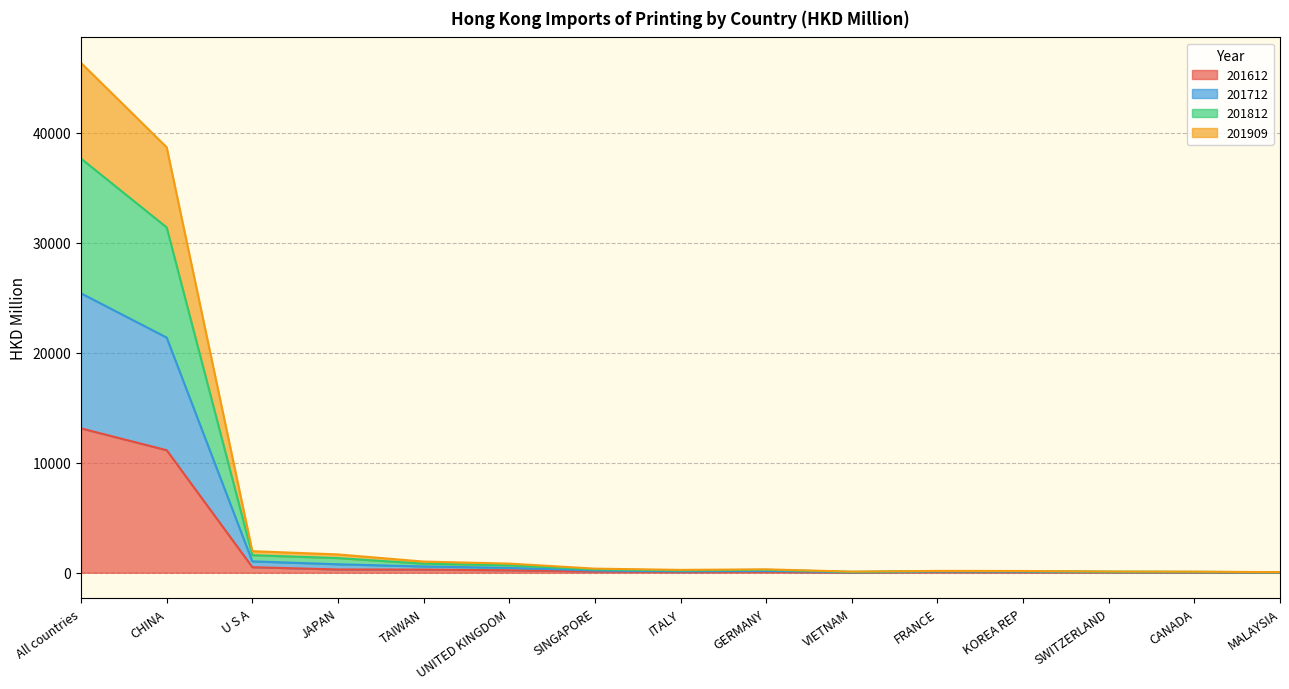

Does the chart display data point markers on the line(s)?

No